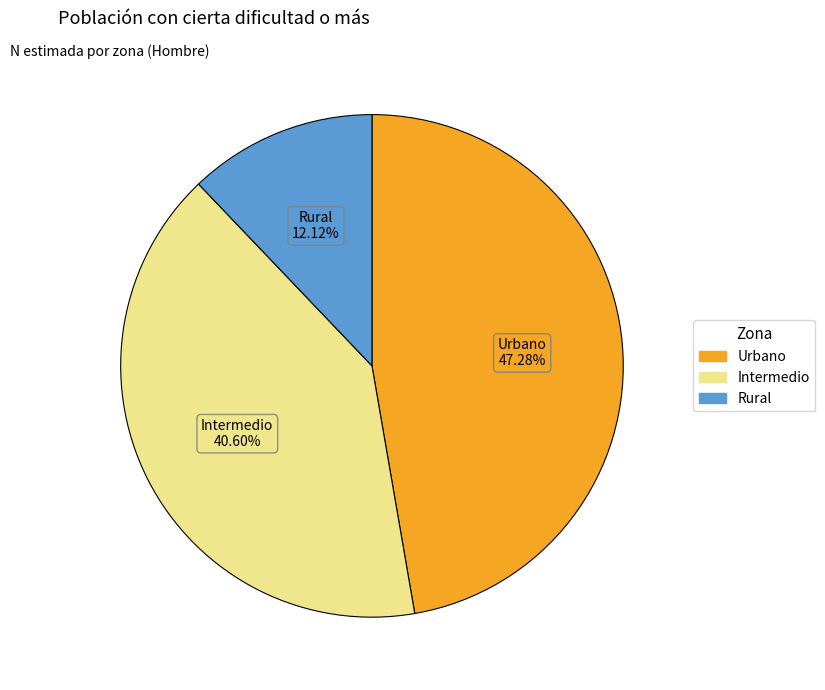

Which category has the smallest portion of the pie?

Rural